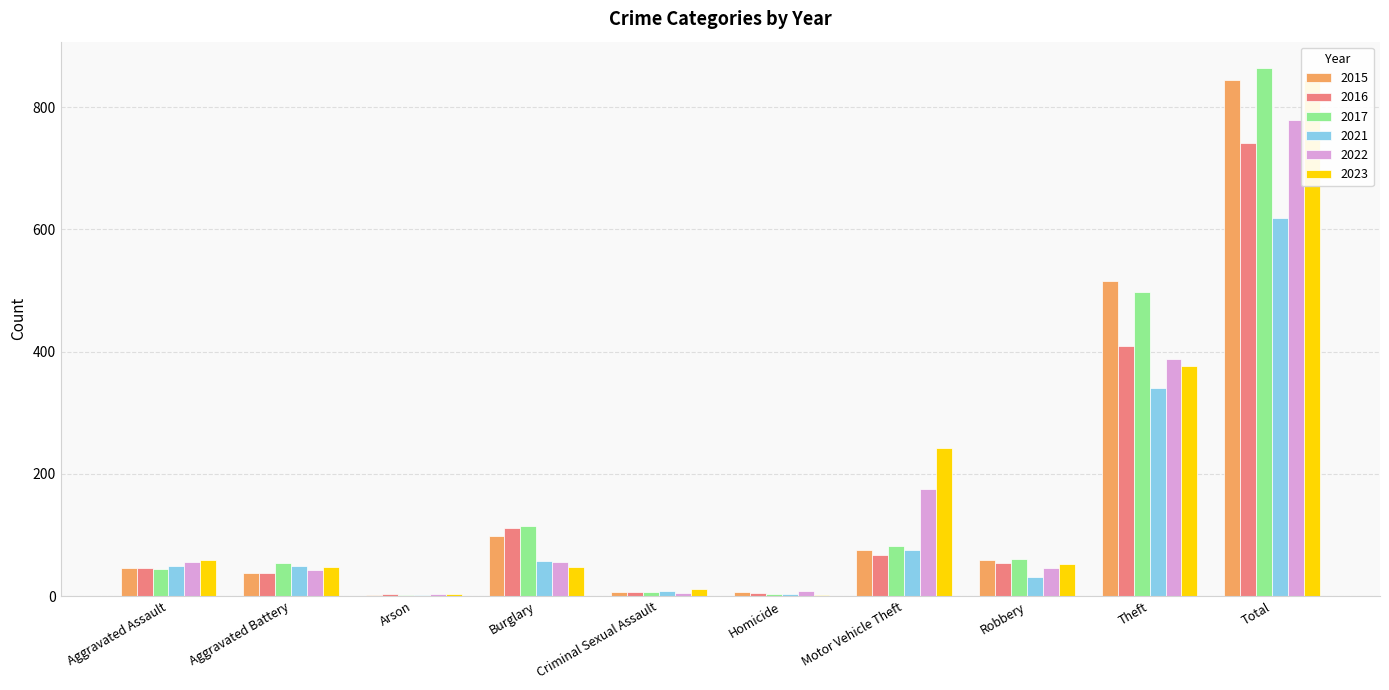

Rank the series by their maximum value, from lowest to highest.

2021, 2016, 2022, 2023, 2015, 2017